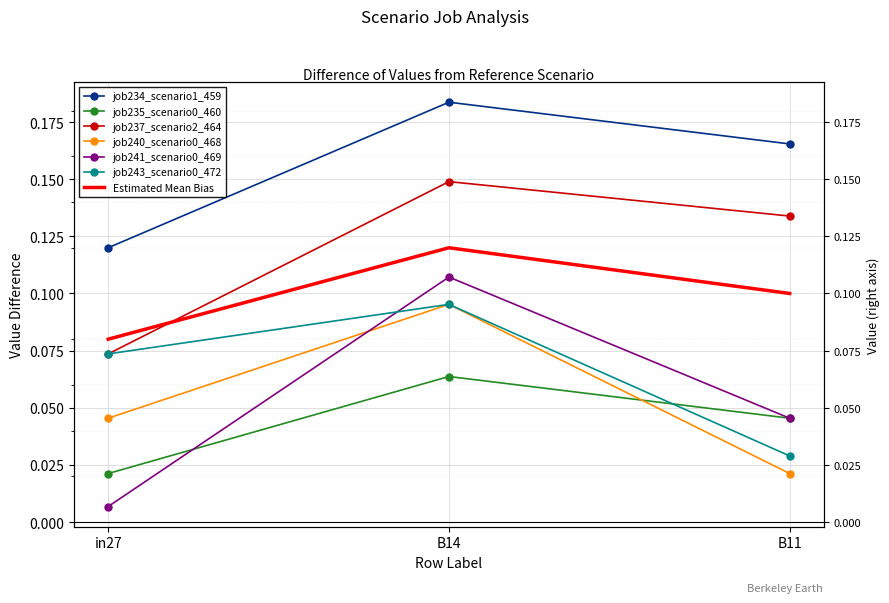

Reading right to left, what are all the values shown in this chart?

job234_scenario1_459: 0.2	0.2	0.1
job235_scenario0_460: 0.0	0.1	0.0
job237_scenario2_464: 0.1	0.1	0.1
job240_scenario0_468: 0.0	0.1	0.0
job241_scenario0_469: 0.0	0.1	0.0
job243_scenario0_472: 0.0	0.1	0.1